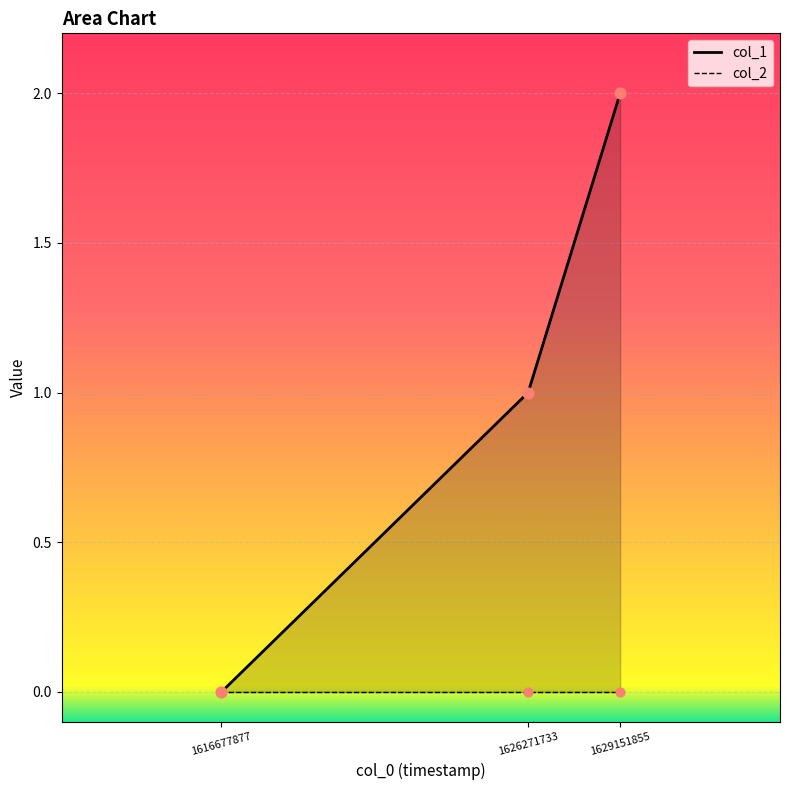

What is the change in value from 1616677877 to 1626271733?

+1